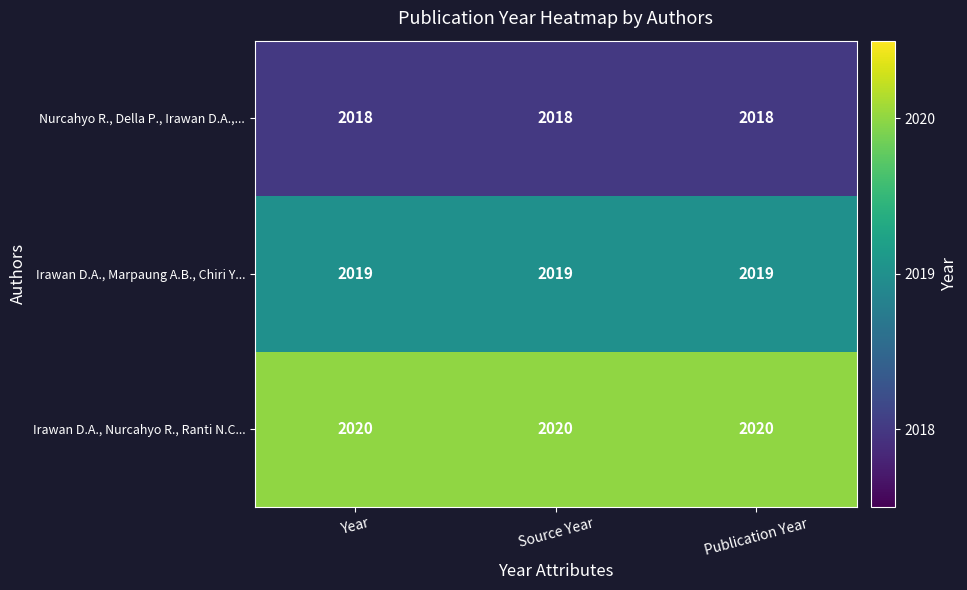

What is the total value across all series at Source Year?

6057